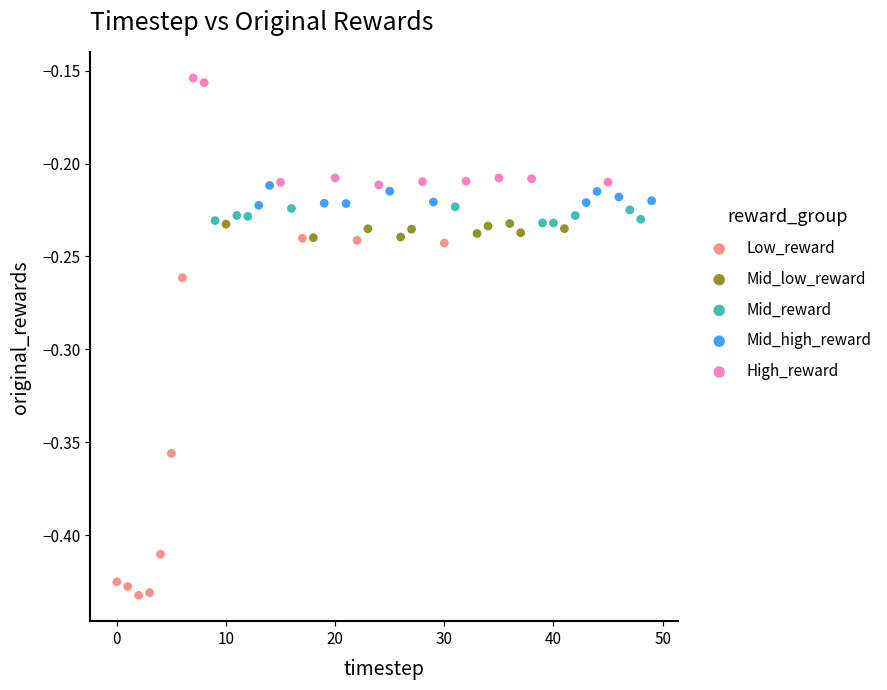

Which series reaches the minimum Y coordinate?

Low_reward